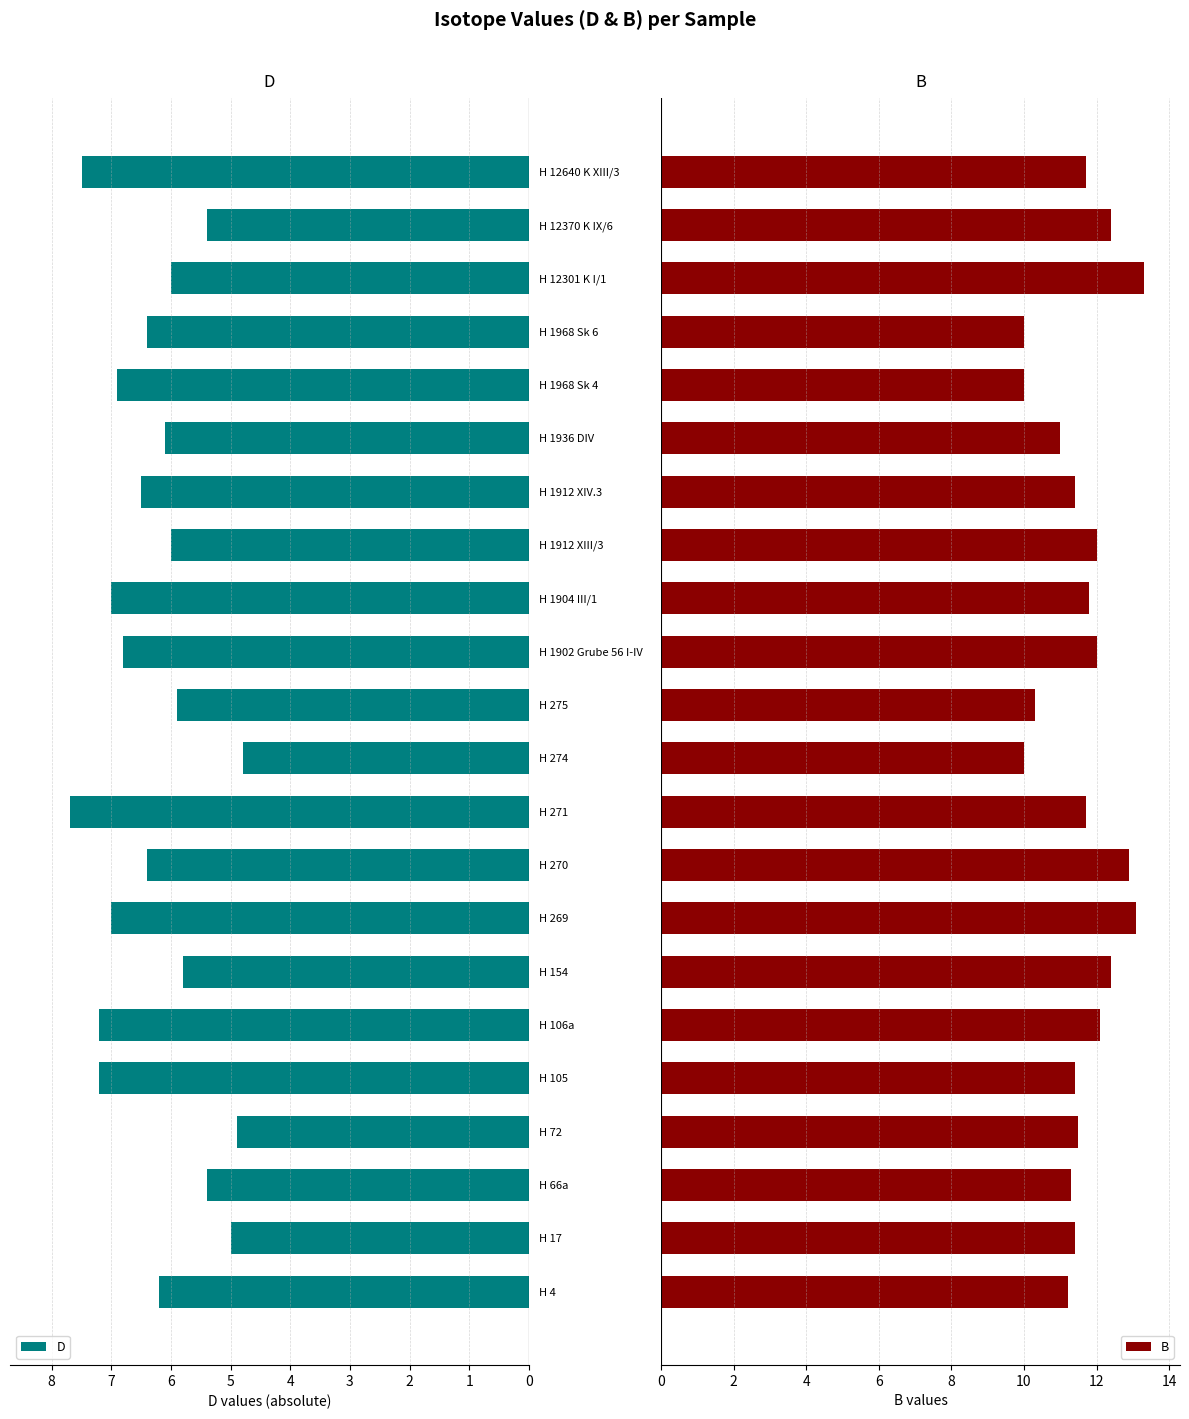

What is the sum of all B values?

254.9